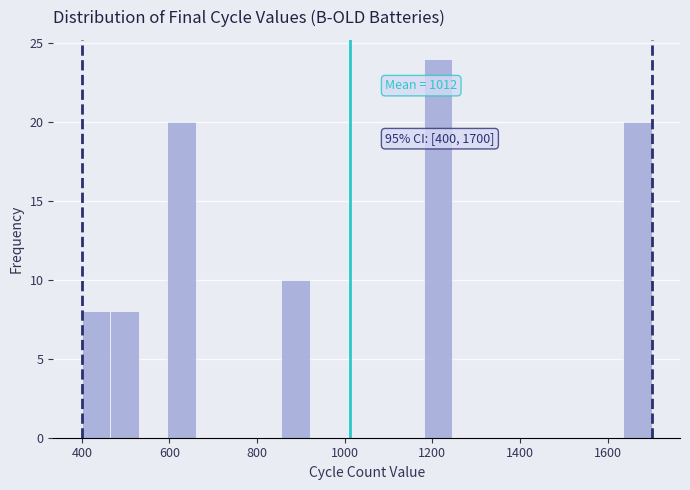

Around what value on the x-axis is the tallest bar? Give the approximate position of its centre, as read against the axis.

1220